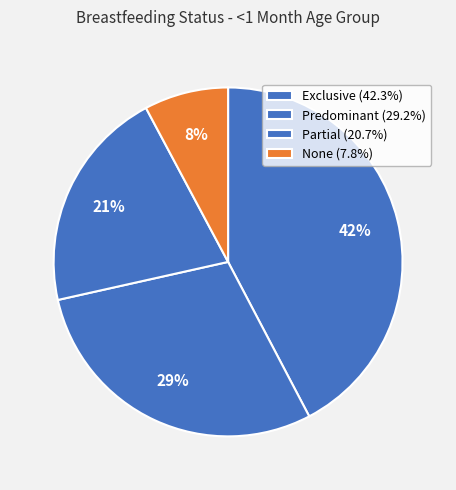

How many segments does this pie chart have?

4